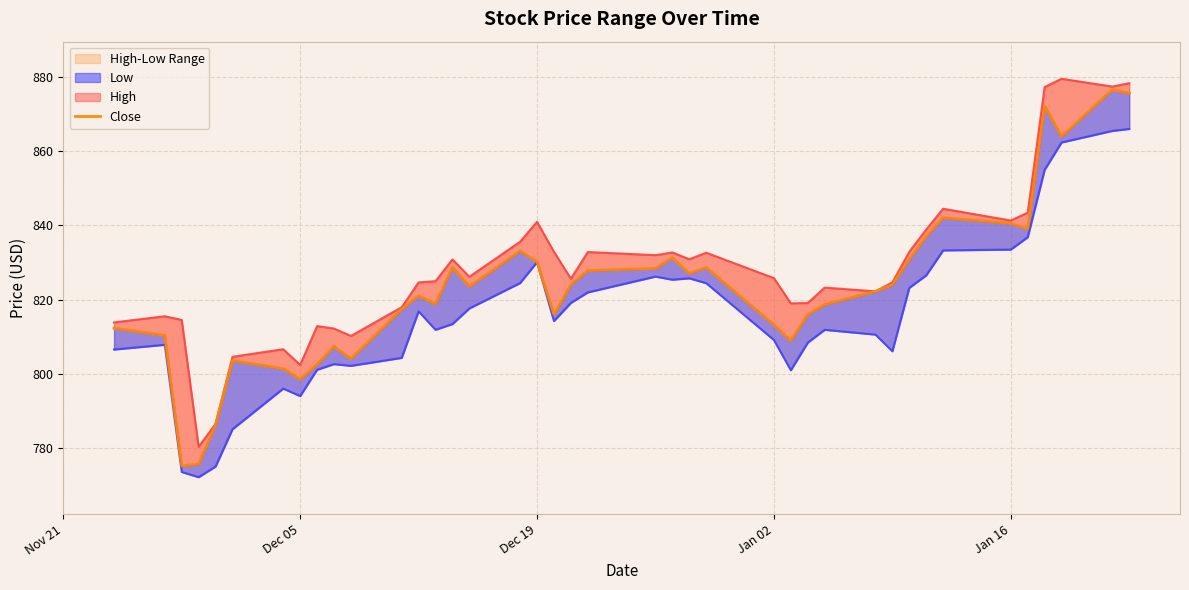

List the series in order of their peak value, lowest first.

Low, Close, High